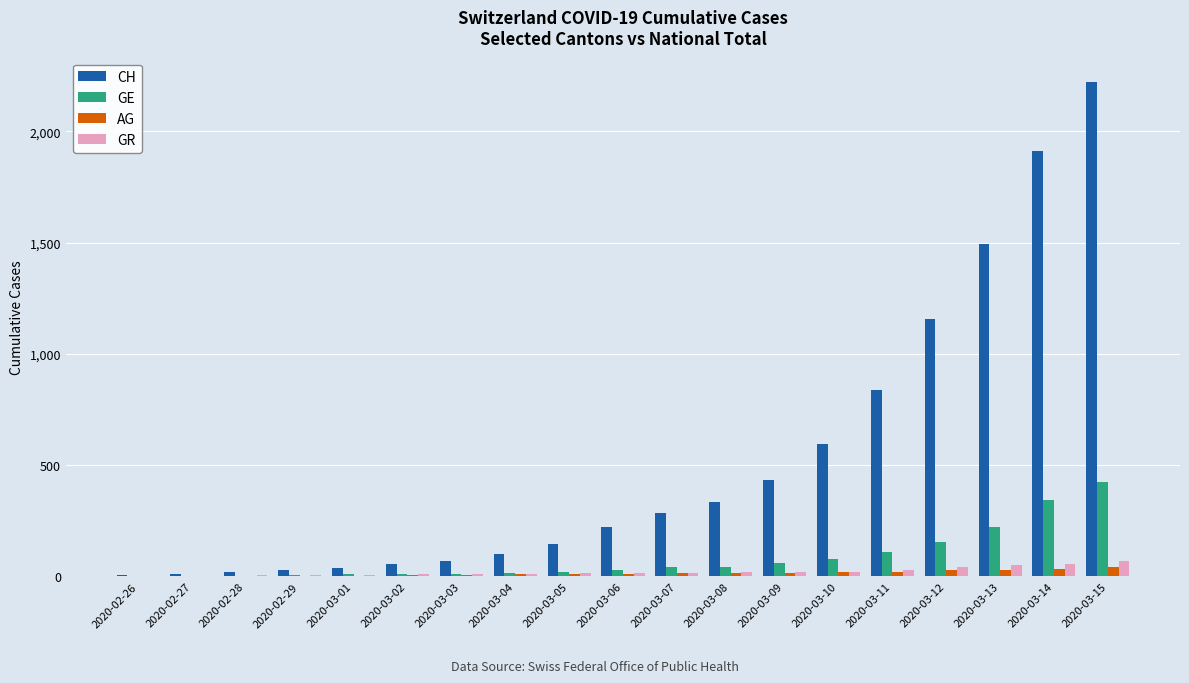

How many categories are shown in the chart?

19